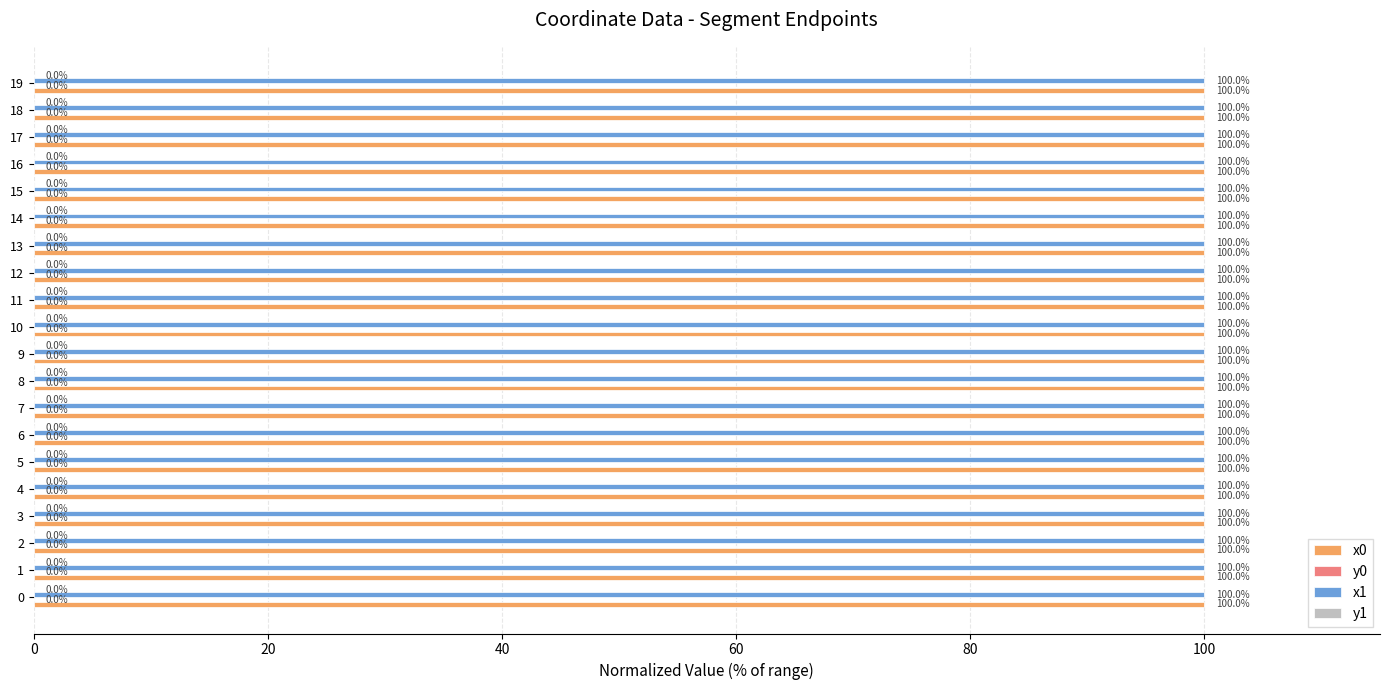

Is it true that x1 equals 100.0 at 19?

True